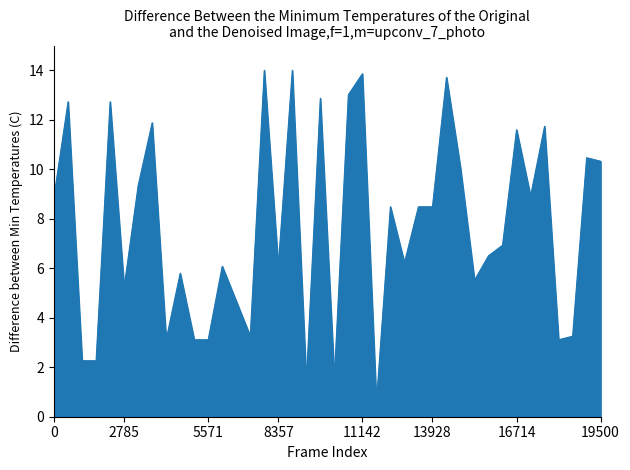

Does the chart have visible grid lines?

No